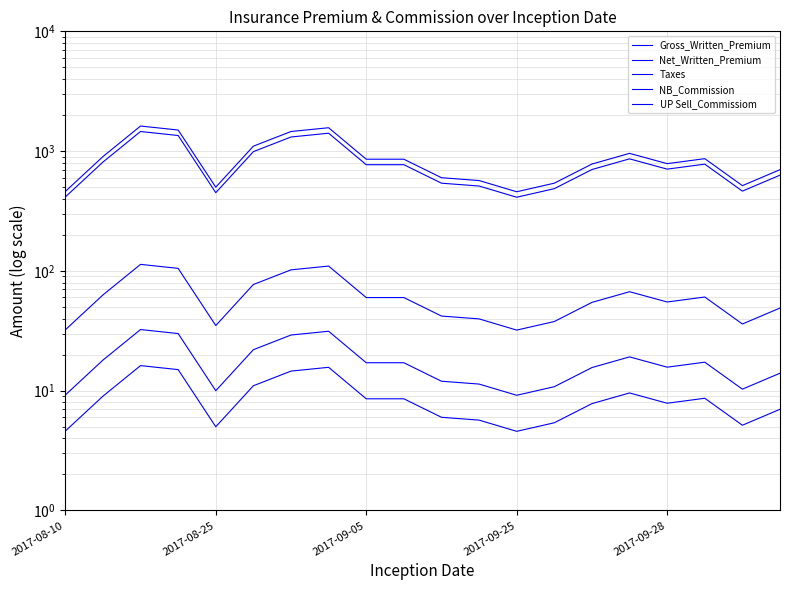

The UP Sell_Commissiom series shows 4.6 at 2017-08-10. True or false?

True